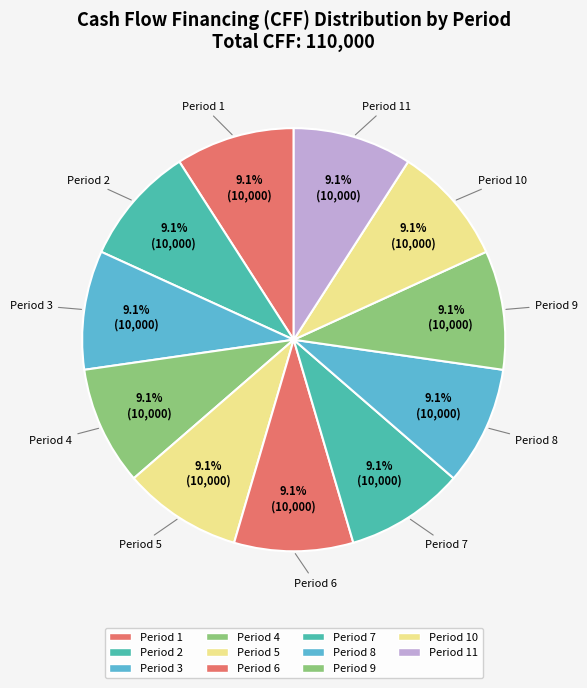

How many slices are in this pie chart?

11